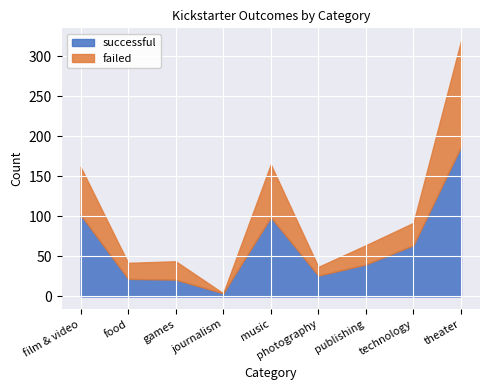

How many values in the successful series exceed 40?

4